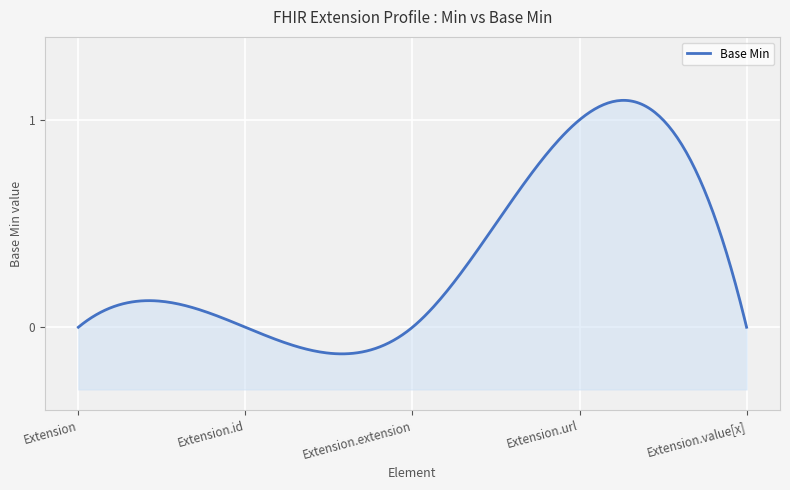

Rank the categories by value from highest to lowest.

Extension.url, Extension, Extension.id, Extension.extension, Extension.value[x]